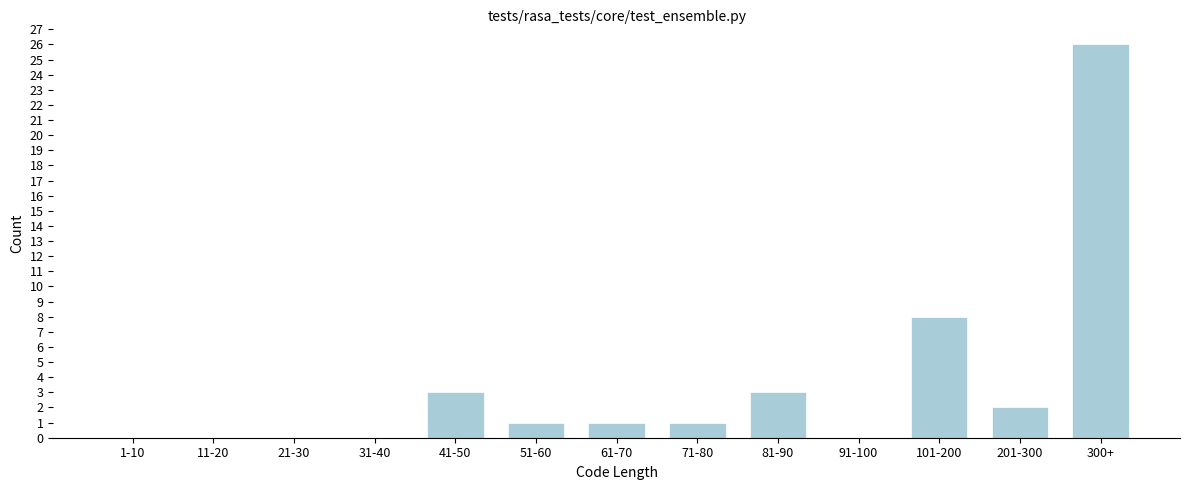

Reading left to right, what are all the values shown in this chart?

1-10=0	11-20=0	21-30=0	31-40=0	41-50=3	51-60=1	61-70=1	71-80=1	81-90=3	91-100=0	101-200=8	201-300=2	300+=26